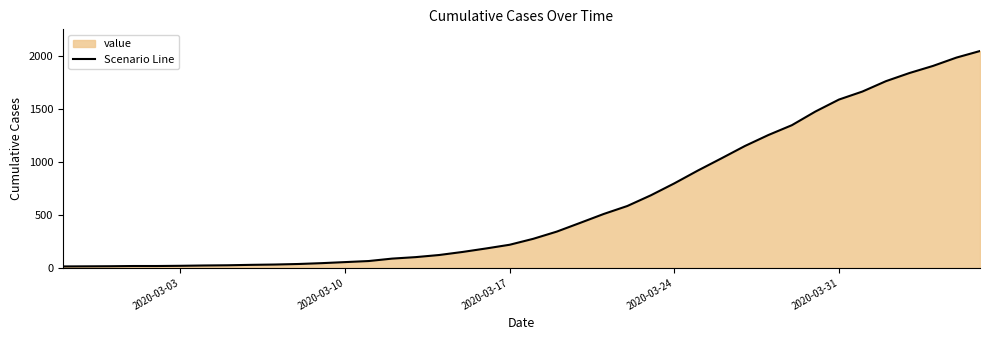

What is the maximum value shown in the chart?

2049